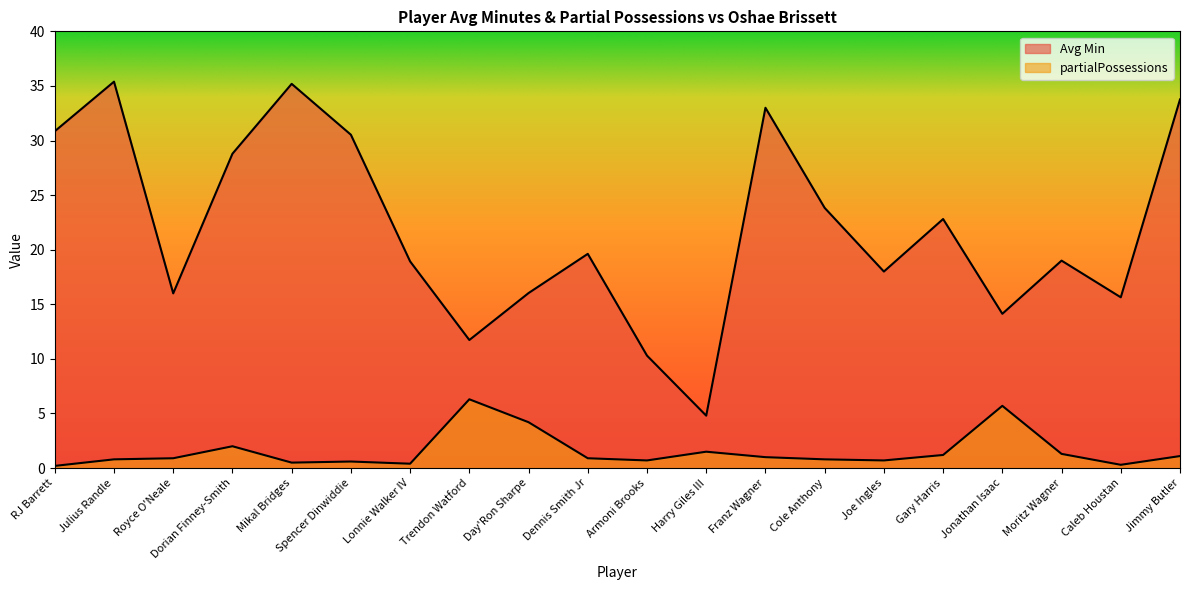

At which category does Avg Min reach its first local peak?

Julius Randle